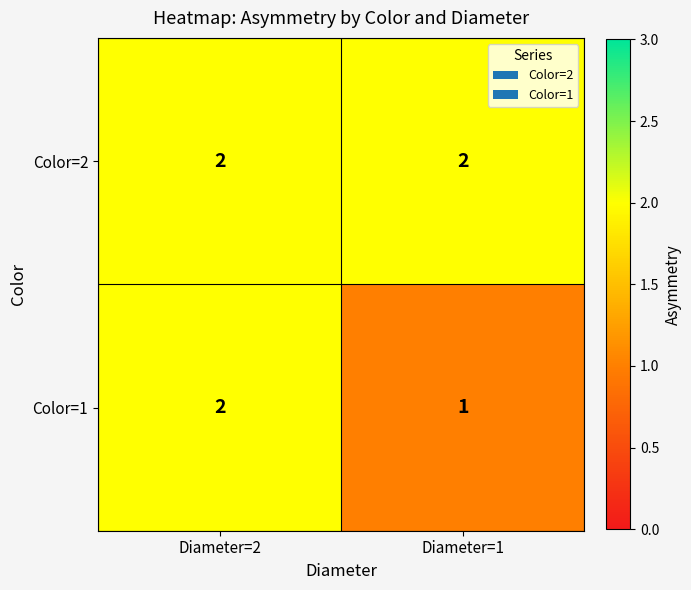

Reading left to right, what are all the values shown in this chart?

Color=2: 2	2
Color=1: 2	1